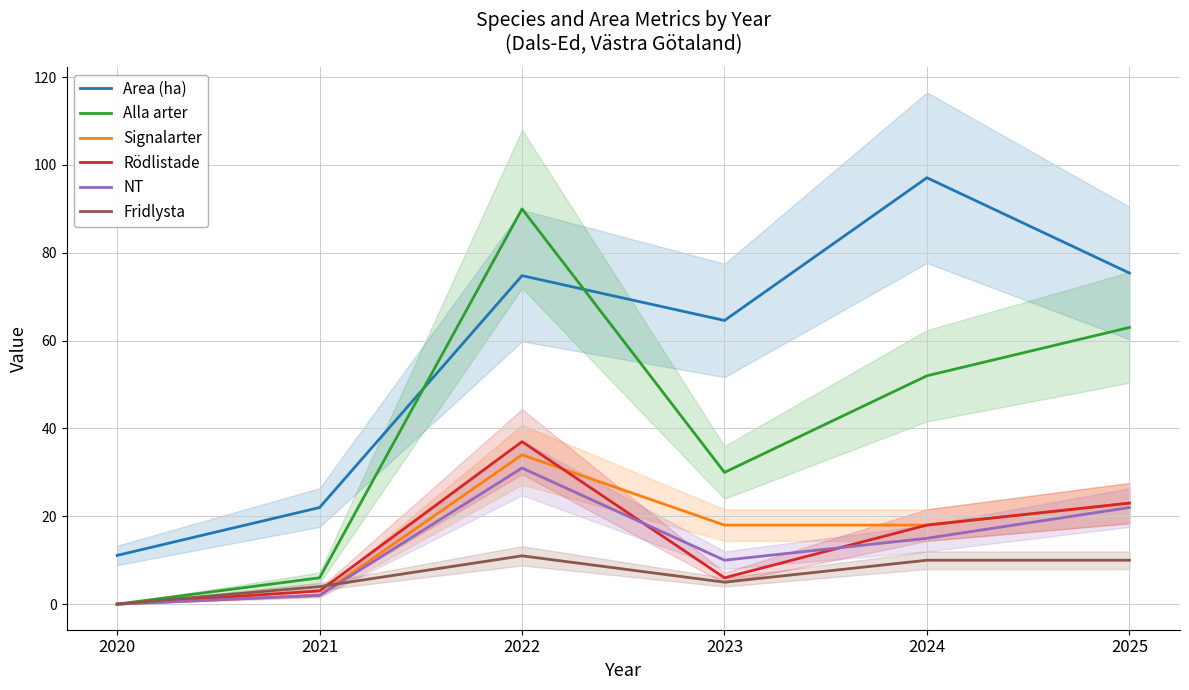

True or false: Rödlistade has more than 0 interior local peaks.

True